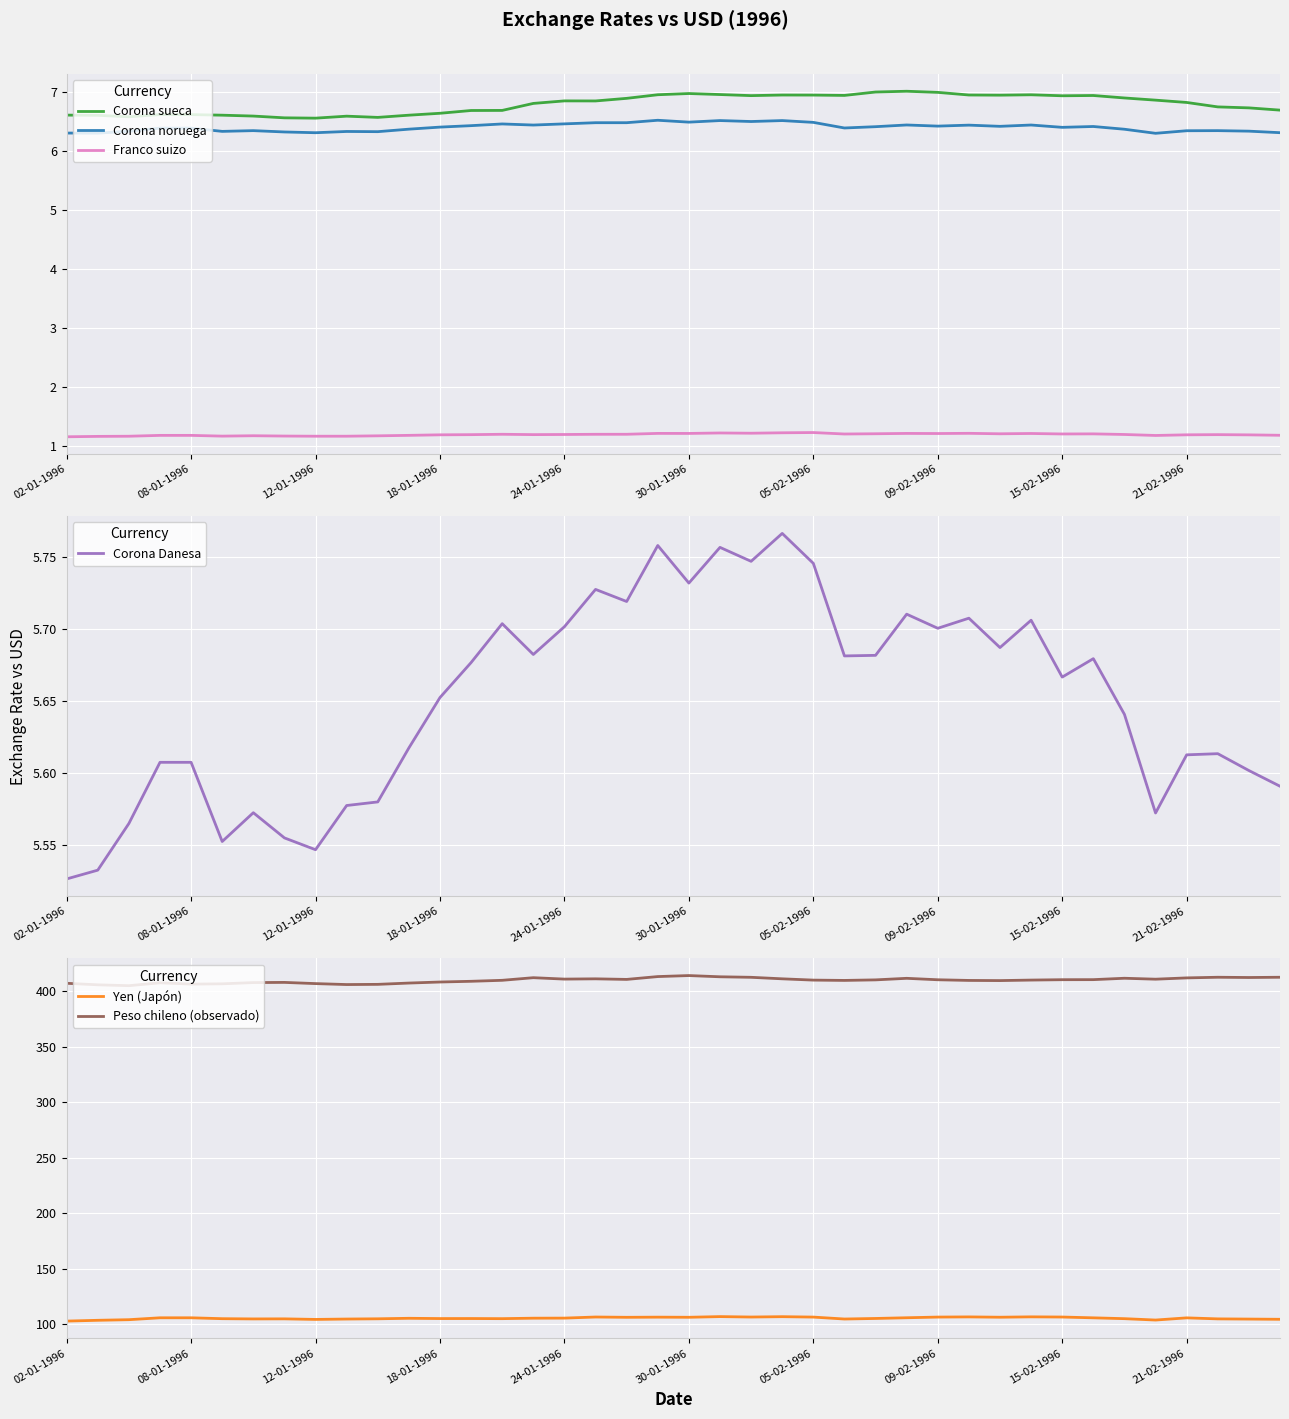

Reading left to right, transcribe all the data shown in this chart.

Corona sueca: 6.6	6.6	6.6	6.6	6.6	6.6	6.6	6.6	6.6	6.6	6.6	6.6	6.6	6.7	6.7	6.8	6.9	6.9	6.9	7.0	7.0	7.0	6.9	7.0	7.0	6.9	7.0	7.0	7.0	7.0	6.9	7.0	6.9	6.9	6.9	6.9	6.8	6.8	6.7	6.7
Corona noruega: 6.3	6.3	6.3	6.4	6.4	6.3	6.3	6.3	6.3	6.3	6.3	6.4	6.4	6.4	6.5	6.4	6.5	6.5	6.5	6.5	6.5	6.5	6.5	6.5	6.5	6.4	6.4	6.4	6.4	6.4	6.4	6.4	6.4	6.4	6.4	6.3	6.3	6.3	6.3	6.3
Franco suizo: 1.1	1.2	1.2	1.2	1.2	1.2	1.2	1.2	1.2	1.2	1.2	1.2	1.2	1.2	1.2	1.2	1.2	1.2	1.2	1.2	1.2	1.2	1.2	1.2	1.2	1.2	1.2	1.2	1.2	1.2	1.2	1.2	1.2	1.2	1.2	1.2	1.2	1.2	1.2	1.2
Corona Danesa: 5.5	5.5	5.6	5.6	5.6	5.6	5.6	5.6	5.5	5.6	5.6	5.6	5.7	5.7	5.7	5.7	5.7	5.7	5.7	5.8	5.7	5.8	5.7	5.8	5.7	5.7	5.7	5.7	5.7	5.7	5.7	5.7	5.7	5.7	5.6	5.6	5.6	5.6	5.6	5.6
Yen (Japón): 103.0	103.8	104.3	106.0	106.0	105.2	105.0	105.0	104.5	104.9	105.1	105.6	105.3	105.3	105.2	105.6	105.7	106.7	106.4	106.6	106.5	107.1	106.7	107.0	106.6	104.9	105.4	106.0	106.6	106.8	106.5	106.8	106.7	106.0	105.2	104.0	105.9	105.0	104.9	104.6
Peso chileno (observado): 406.9	405.5	404.8	407.3	406.2	406.4	407.5	407.7	406.6	405.8	405.9	407.1	408.1	408.7	409.6	411.9	410.7	410.9	410.4	412.9	413.9	412.8	412.3	410.9	409.8	409.5	410.0	411.4	410.1	409.5	409.3	409.8	410.1	410.2	411.4	410.6	411.8	412.3	412.1	412.3